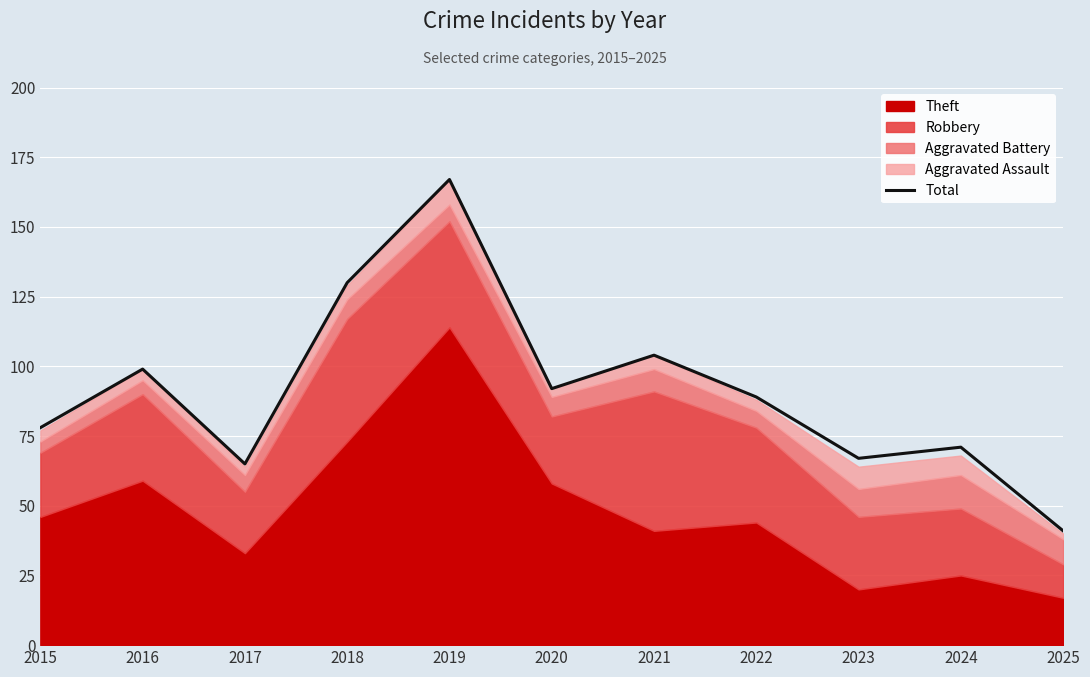

The Total series shows 73 at 2025. True or false?

False